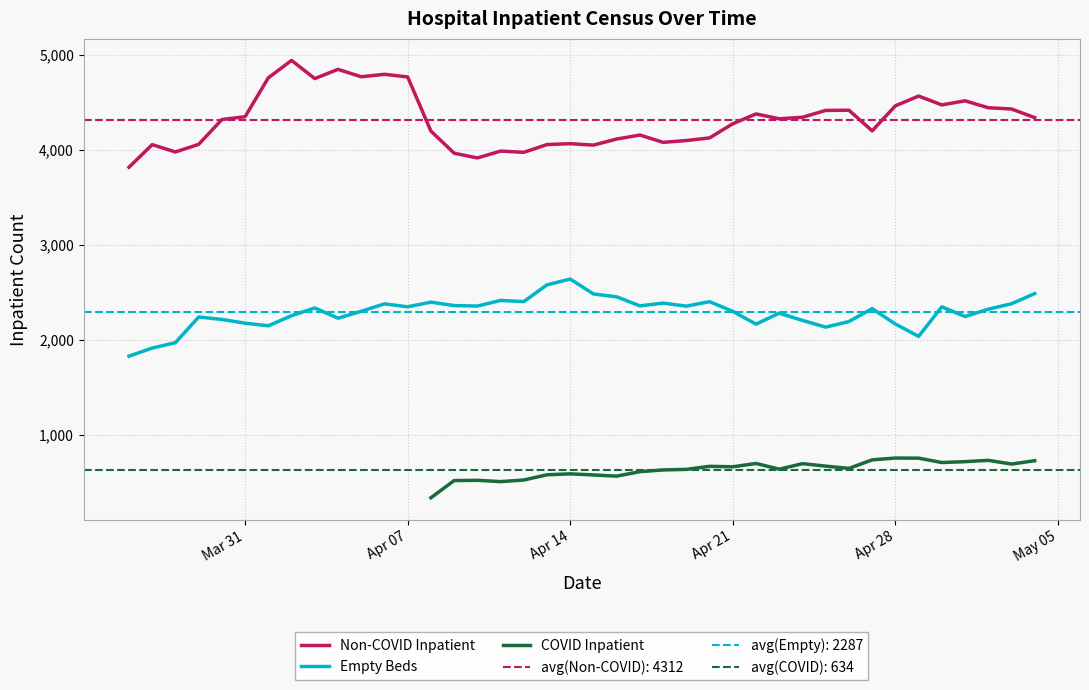

What is the minimum value shown in the chart?

338.0